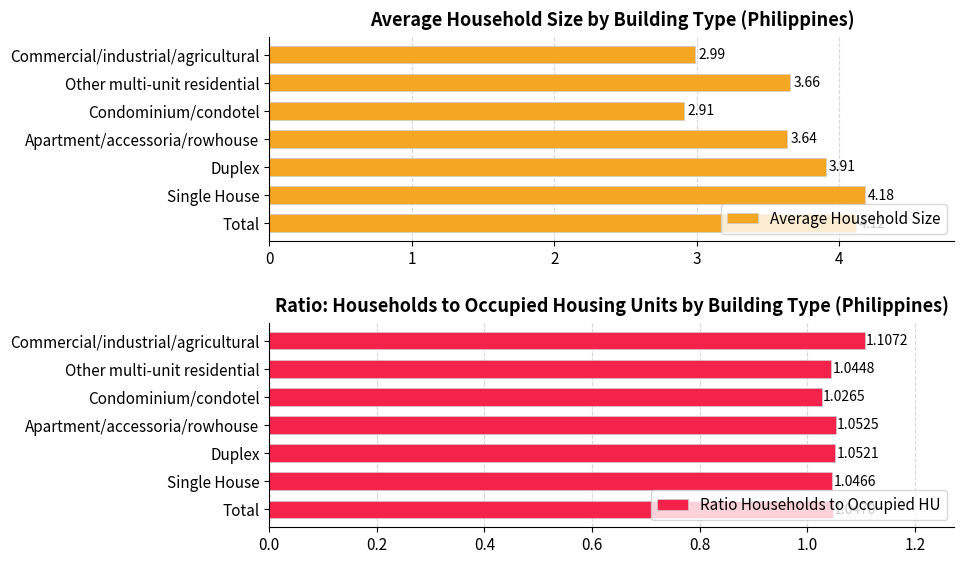

What is the maximum value for Ratio Households to Occupied HU?

1.1